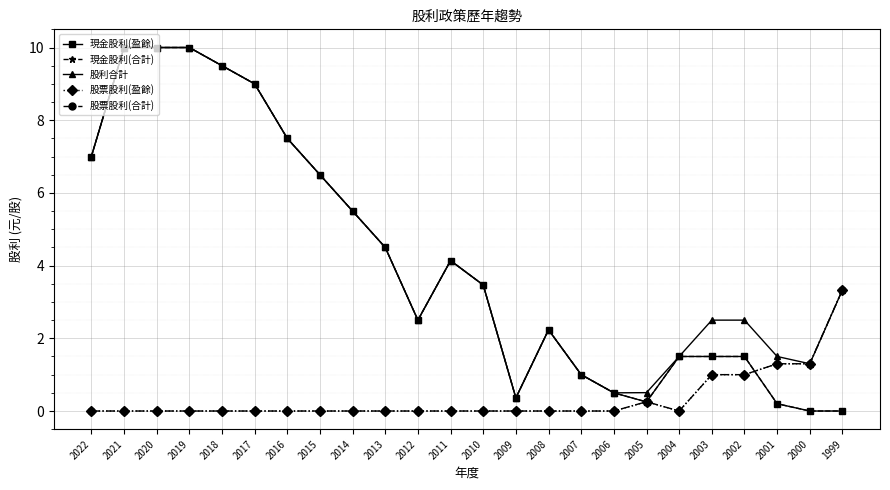

True or false: 股票股利(合計) and 股票股利(盈餘) intersect in this chart.

False